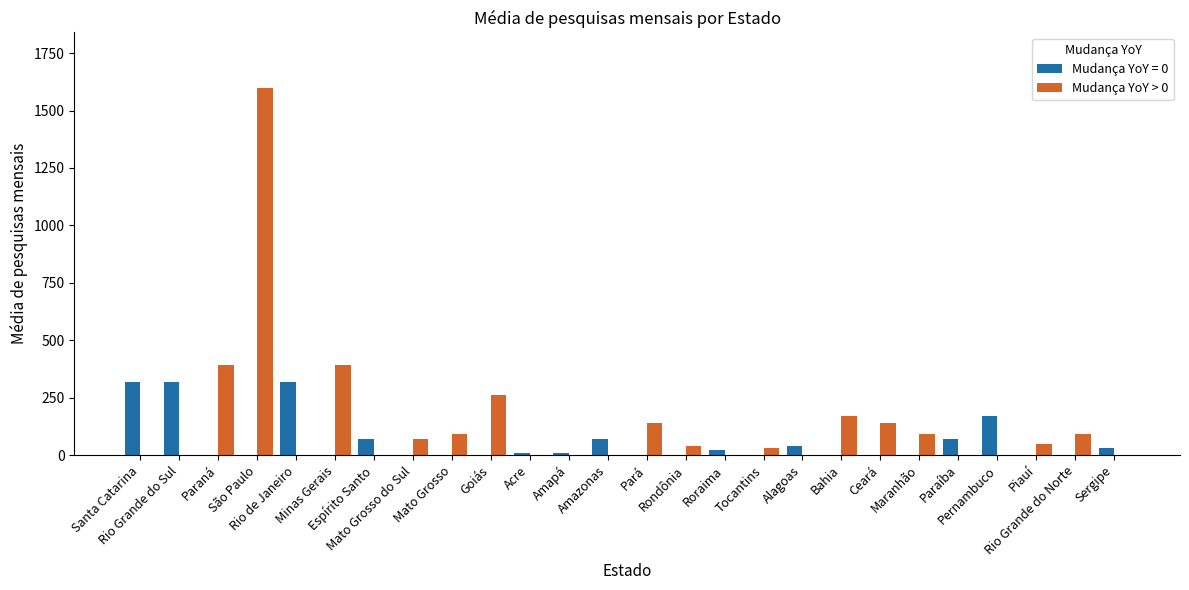

Which series has the largest total across all categories?

Mudança YoY > 0